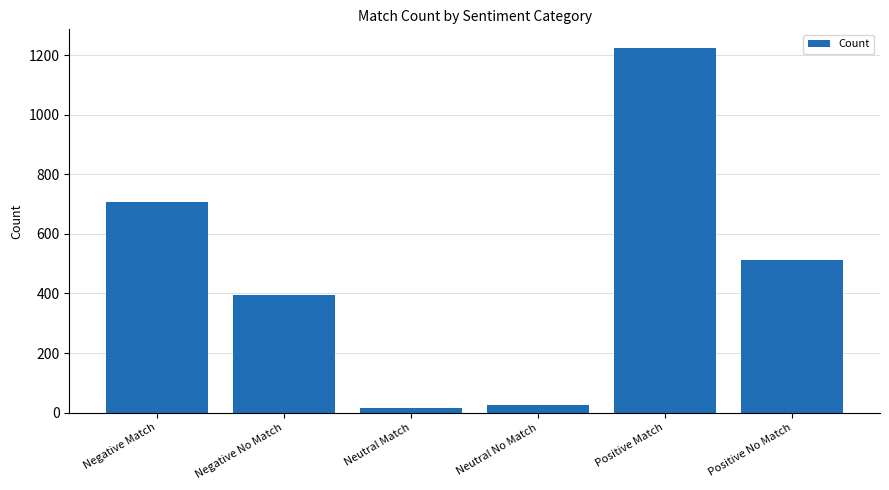

What is the value of the 5th bar from the left?

1225